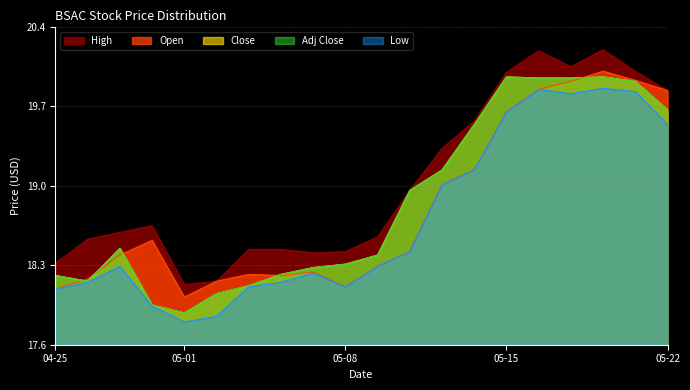

Read the Low value at 2024-05-16.

19.9